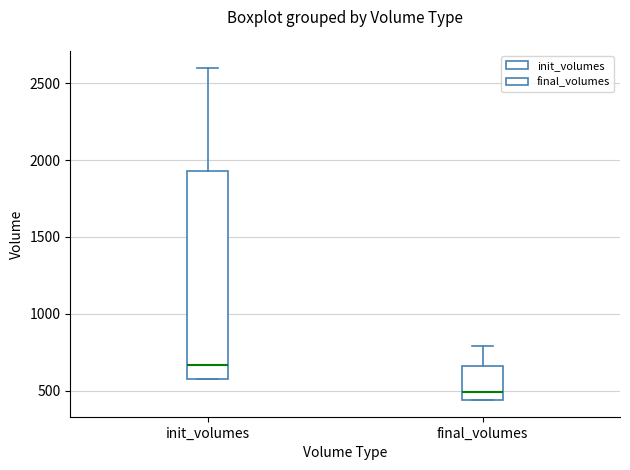

Reading left to right, transcribe this box plot: for each box, give where its median line is, the range the box spans, and where its two whiskers end, as read against the y-axis. The values are not printed on the chart, so give them approximately, as read against the axis.

init_volumes: median 650, box 600 to 1950, whiskers 600 to 2600
final_volumes: median 500, box 450 to 650, whiskers 450 to 800